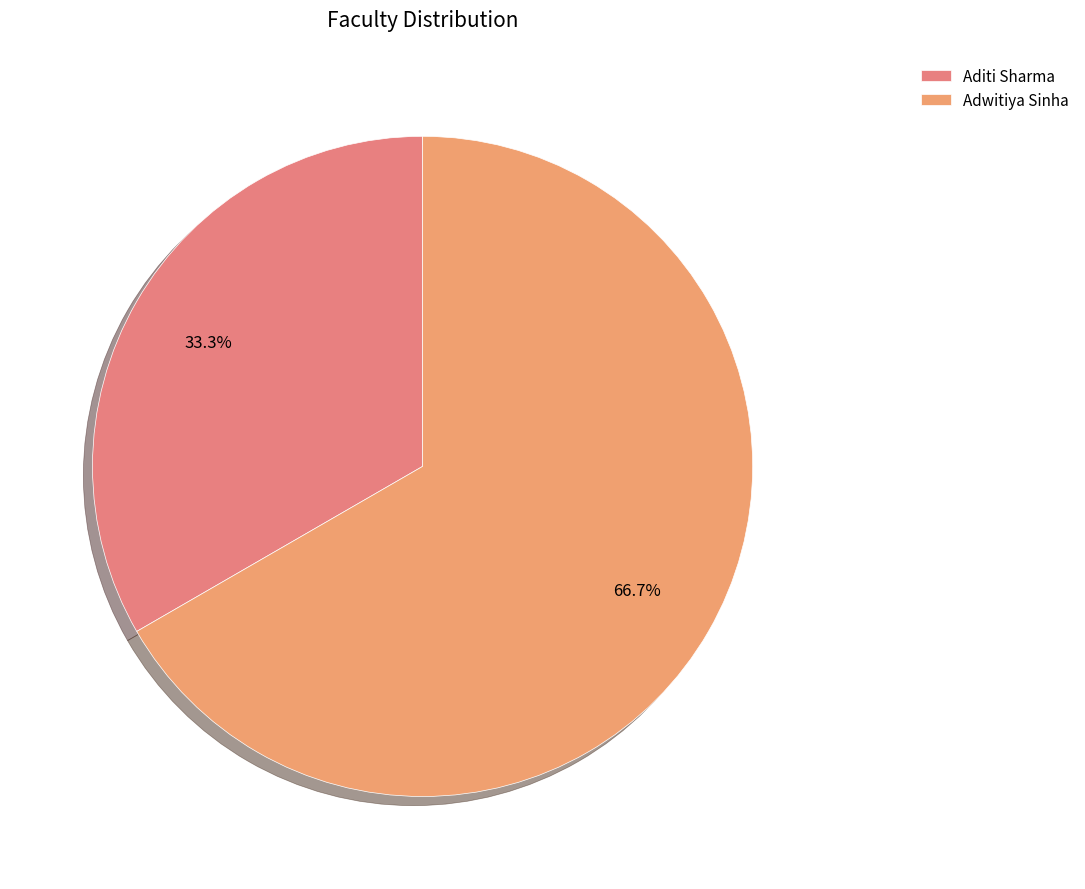

What is the ratio of the value at Adwitiya Sinha to the value at Aditi Sharma?

2.0